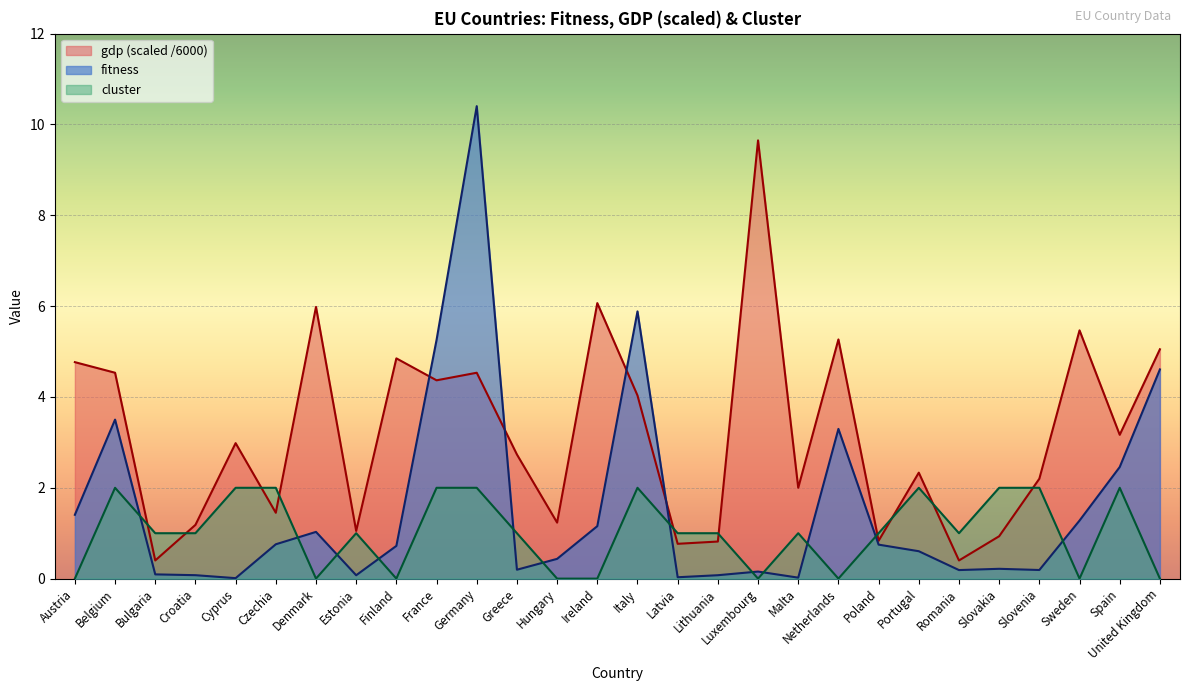

Rank the series by their average value, from highest to lowest.

gdp (scaled /6000), fitness, cluster